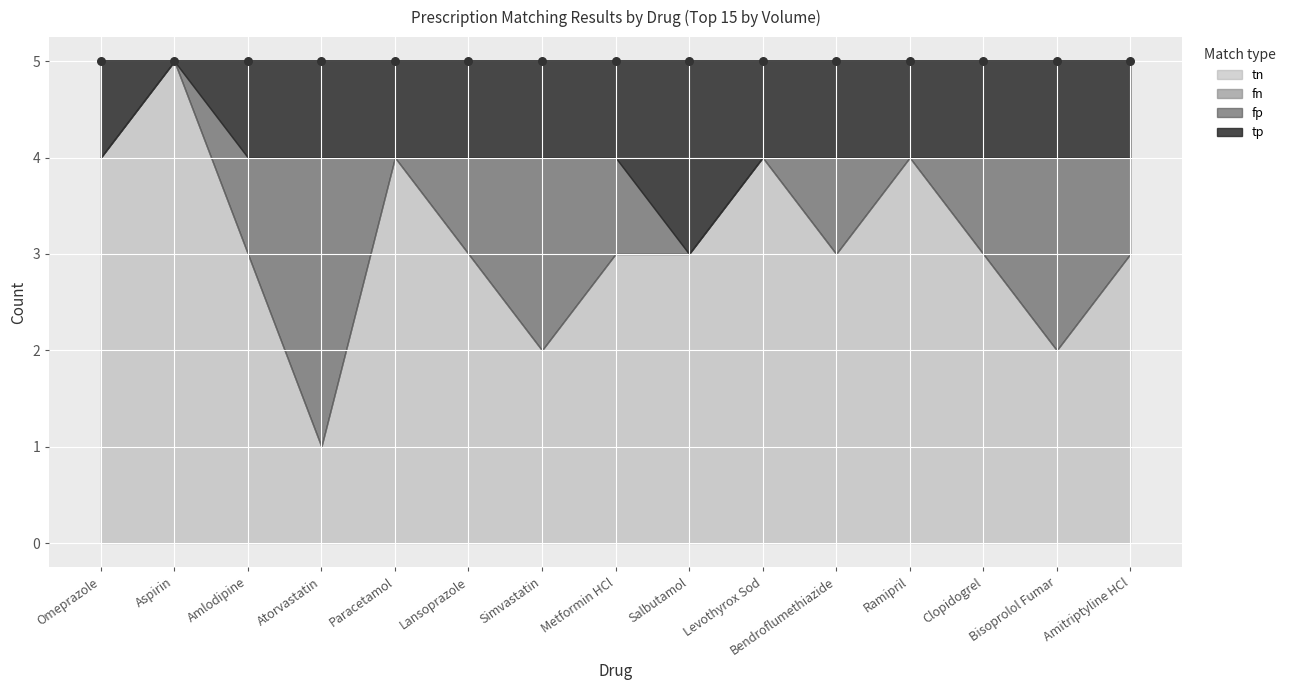

What are all the series names shown in the legend?

tp, fn, fp, tn